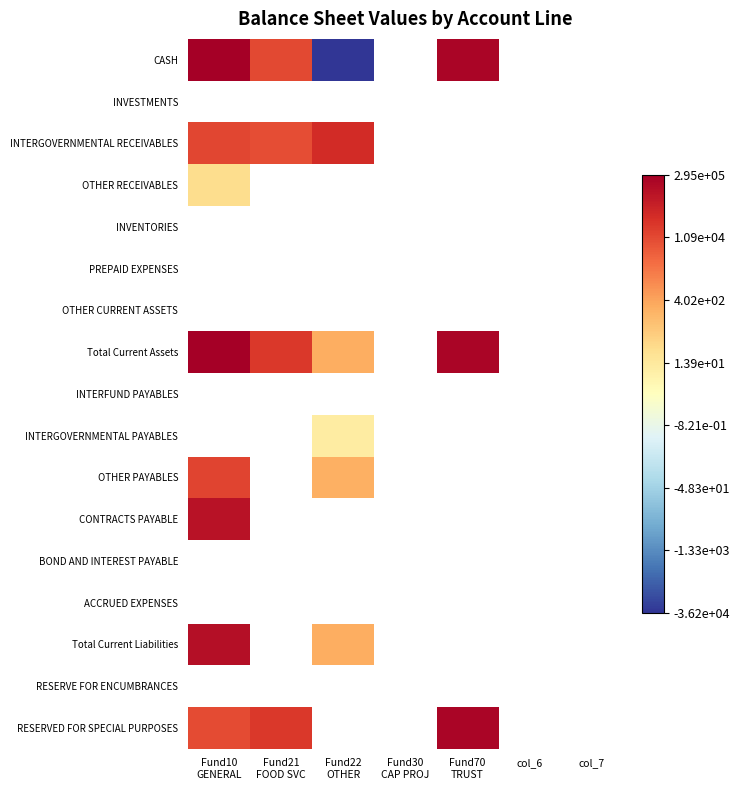

At col_6, list the series in order from smallest to largest.

CASH, INVESTMENTS, INTERGOVERNMENTAL RECEIVABLES, OTHER RECEIVABLES, INVENTORIES, PREPAID EXPENSES, OTHER CURRENT ASSETS, Total Current Assets, INTERFUND PAYABLES, INTERGOVERNMENTAL PAYABLES, OTHER PAYABLES, CONTRACTS PAYABLE, BOND AND INTEREST PAYABLE, ACCRUED EXPENSES, Total Current Liabilities, RESERVE FOR ENCUMBRANCES, RESERVED FOR SPECIAL PURPOSES